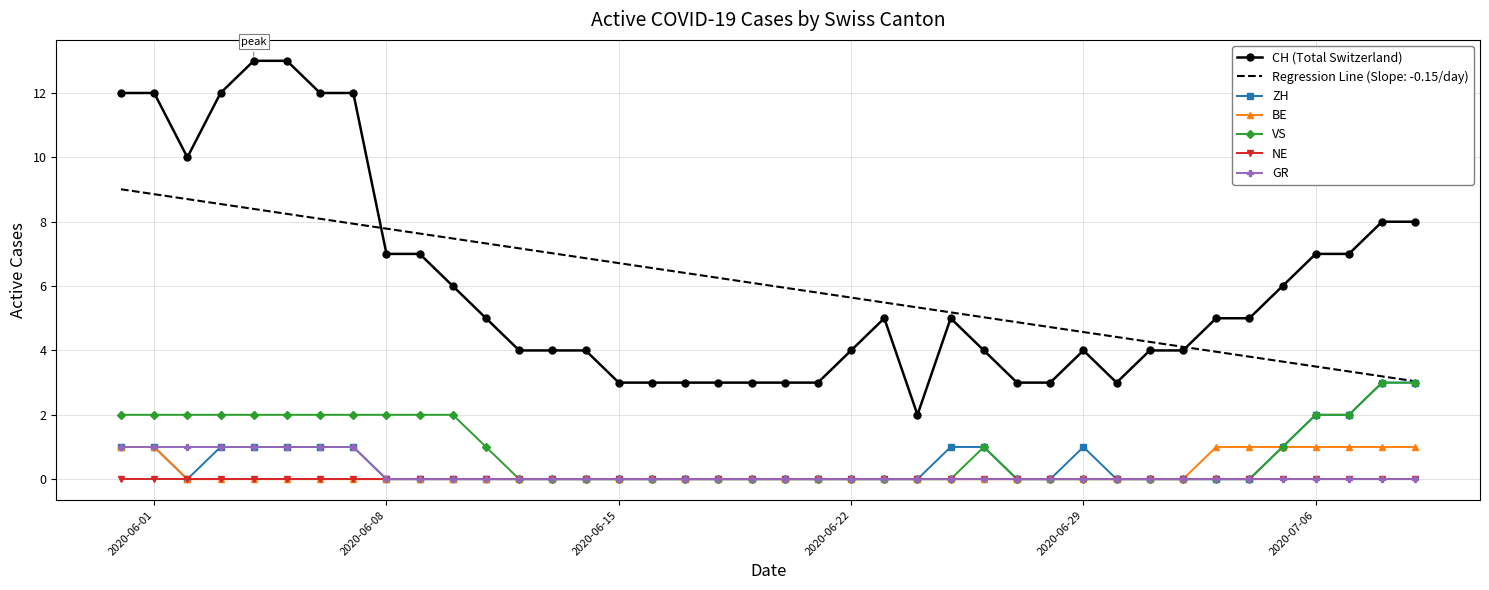

How many GR values are between 0 and 1?

40